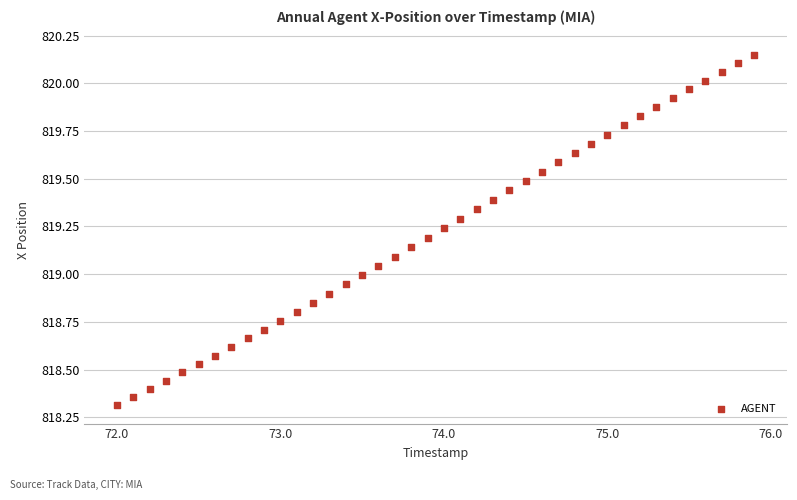

What is the range of X values (max minus min)?

3.9